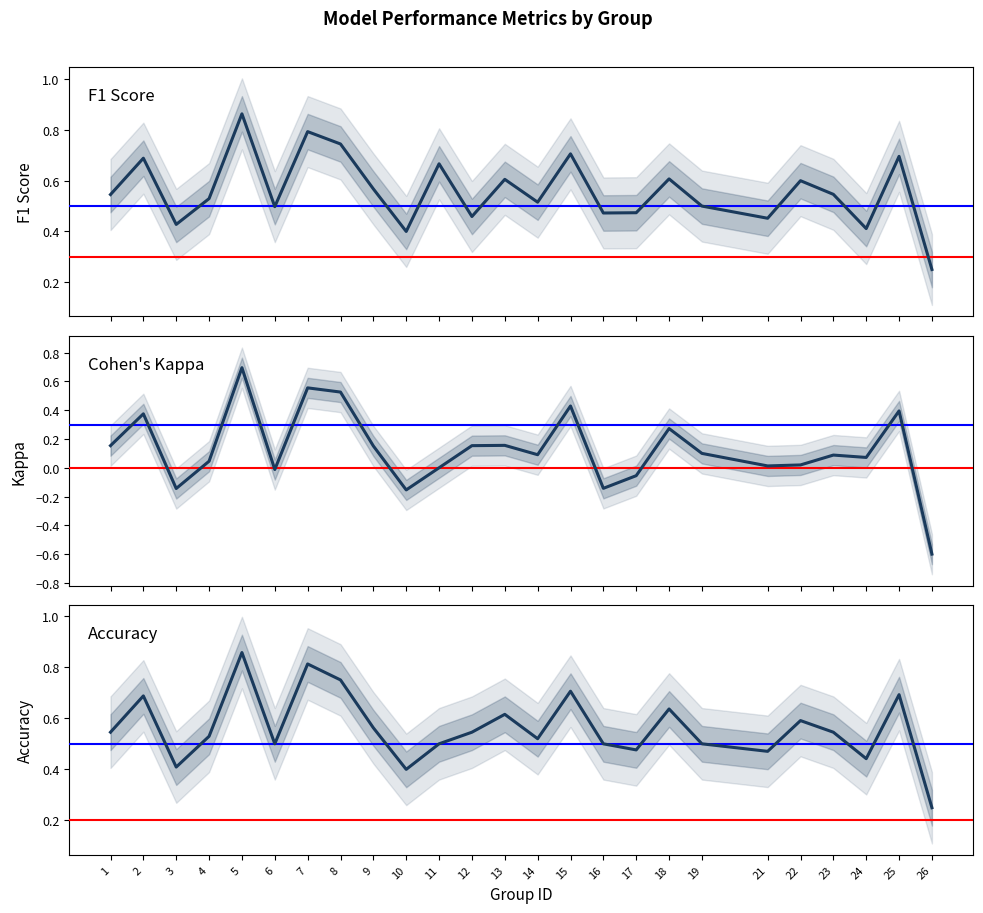

True or false: f1 and kappa cross at least once.

False